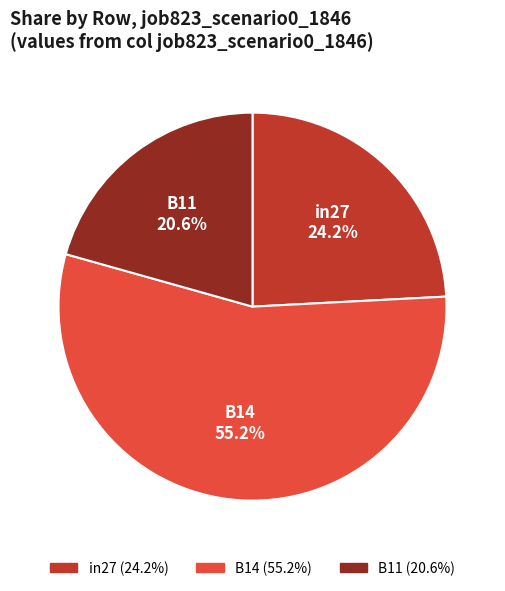

What percentage is the B14 slice, to the nearest percent?

55%